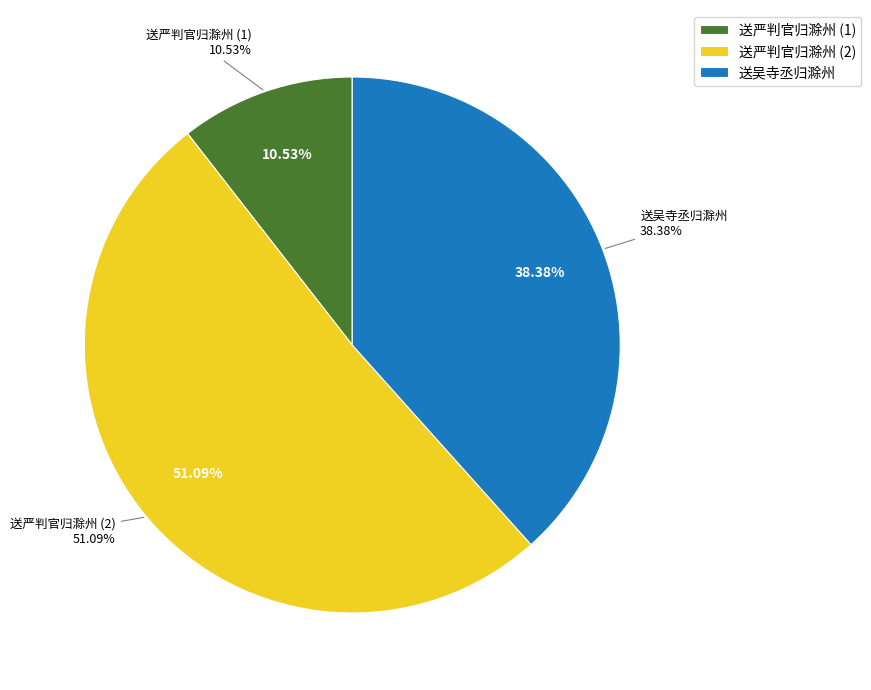

To the nearest percent, what percentage of the pie is 送严判官归滁州 (863576)?

51%